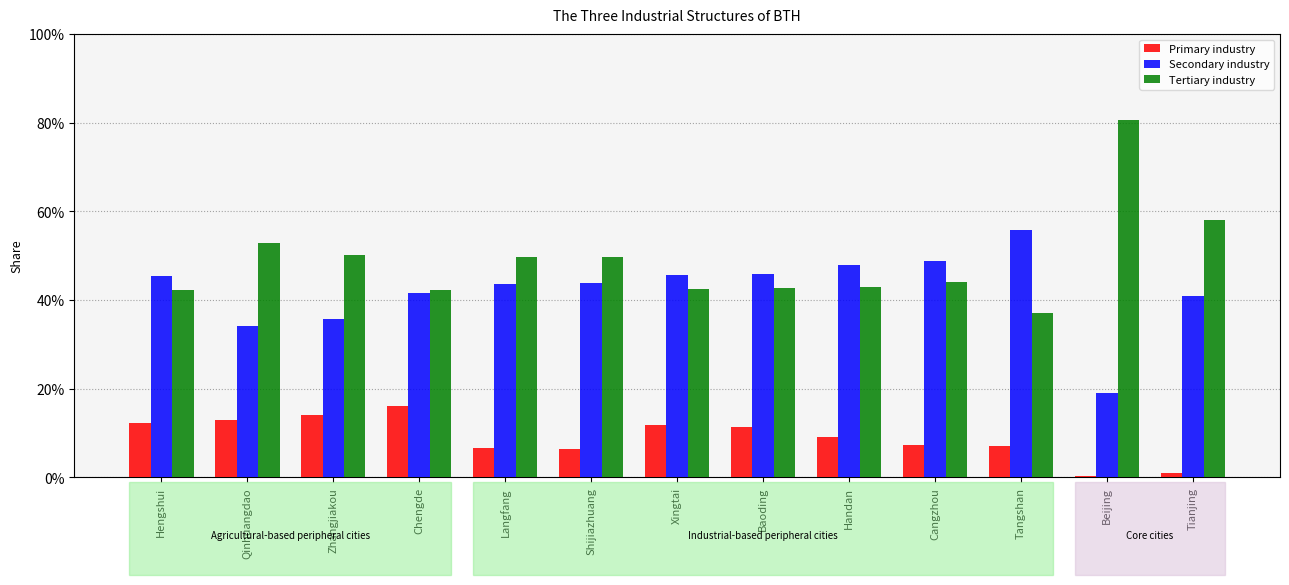

Are the bars horizontal?

No